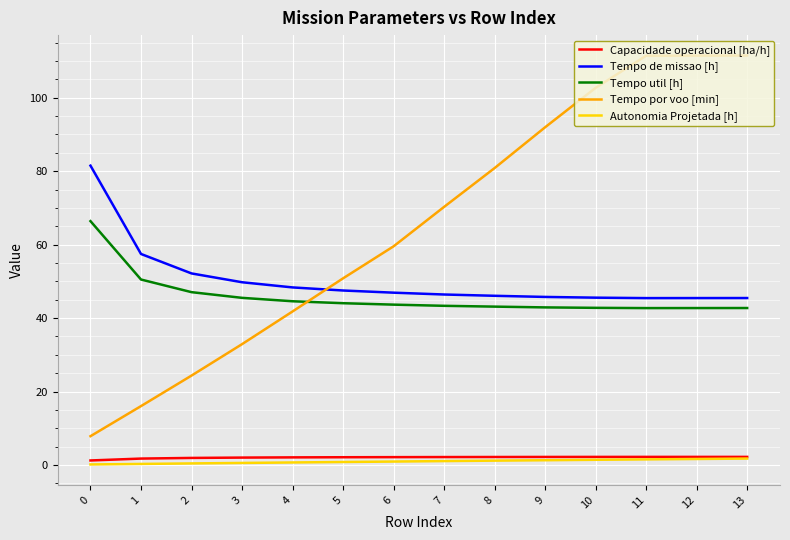

Where is Tempo util [h] nearest to the value 54?

1